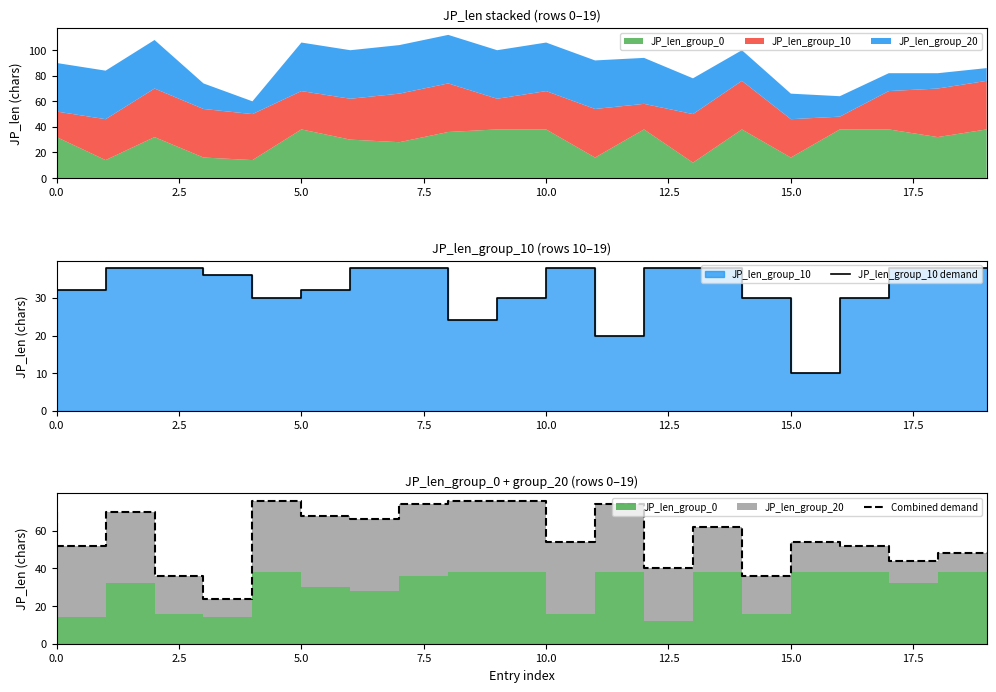

What is the smallest value displayed?

10